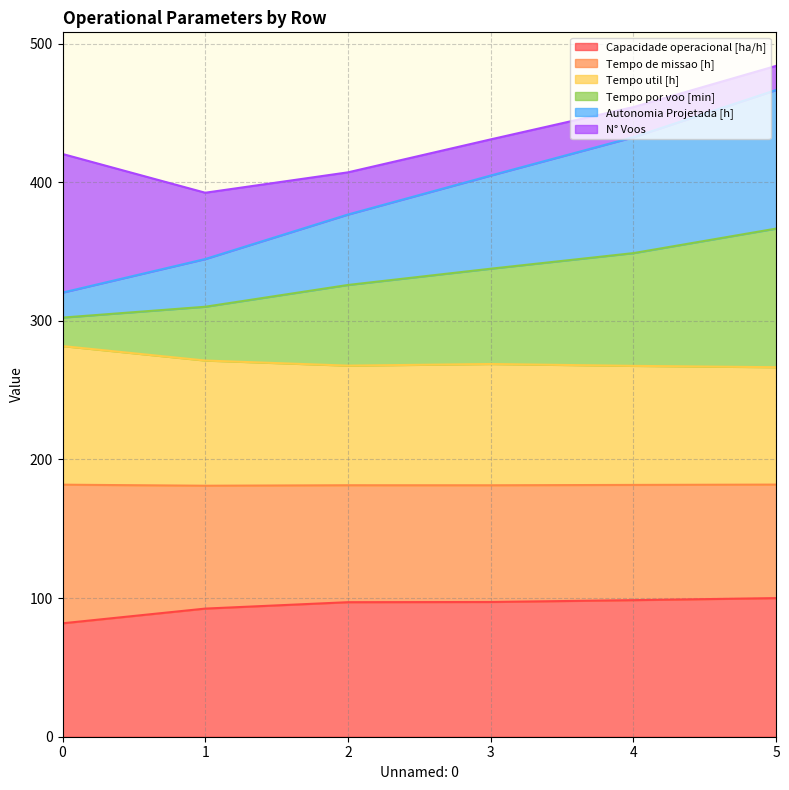

What is the lowest value of the Capacidade operacional [ha/h] series?

81.8